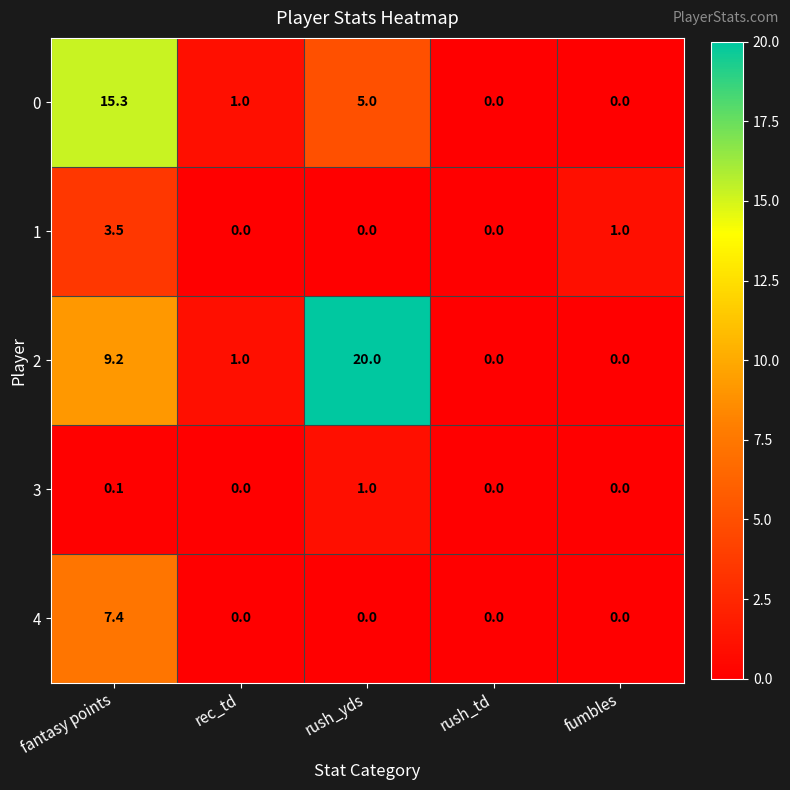

What is the sum of the 0 values at rush_yds and fantasy points?

20.3